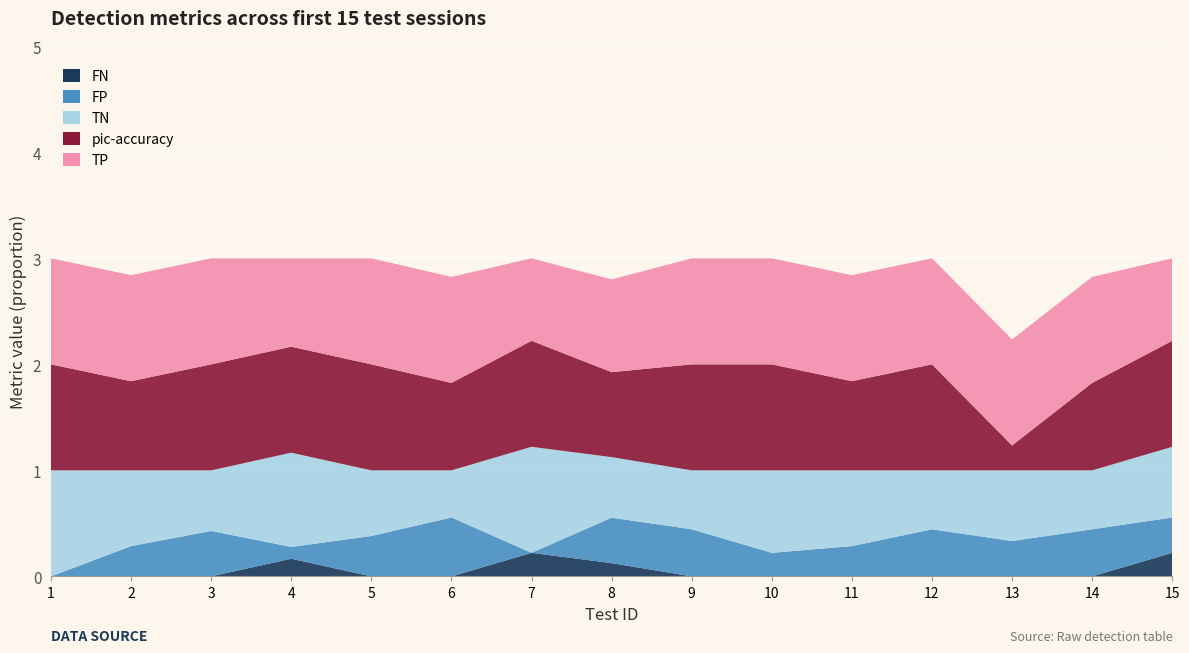

Reading left to right, extract all data points from this chart.

FN: 0.0	0.0	0.0	0.2	0.0	0.0	0.2	0.1	0.0	0.0	0.0	0.0	0.0	0.0	0.2
FP: 0.0	0.3	0.4	0.1	0.4	0.6	0.0	0.4	0.4	0.2	0.3	0.4	0.3	0.4	0.3
TN: 1.0	0.7	0.6	0.9	0.6	0.4	1.0	0.6	0.6	0.8	0.7	0.6	0.7	0.6	0.7
pic-accuracy: 1.0	0.8	1.0	1.0	1.0	0.8	1.0	0.8	1.0	1.0	0.8	1.0	0.2	0.8	1.0
TP: 1.0	1.0	1.0	0.8	1.0	1.0	0.8	0.9	1.0	1.0	1.0	1.0	1.0	1.0	0.8